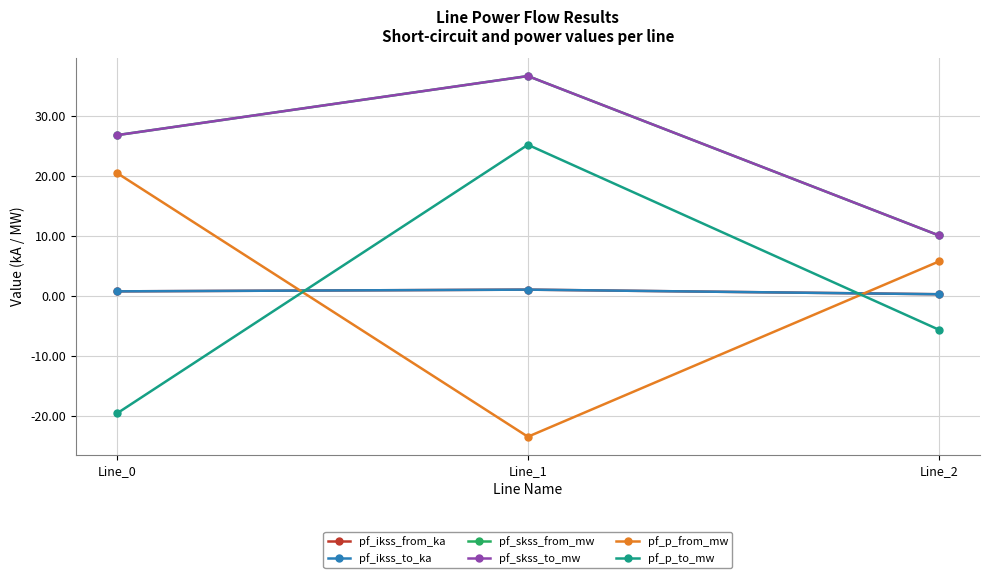

At how many categories does at least one series exceed 0?

3